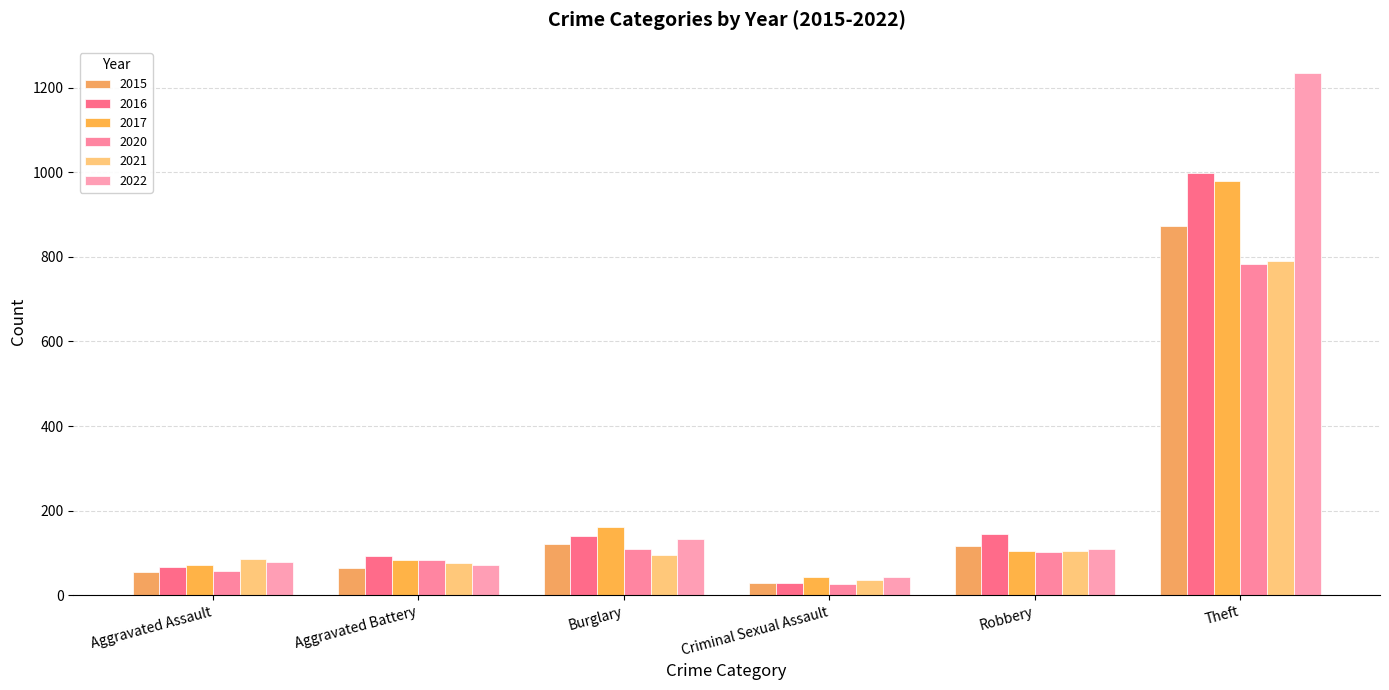

Between Burglary and Criminal Sexual Assault, which series saw the biggest shift?

2017